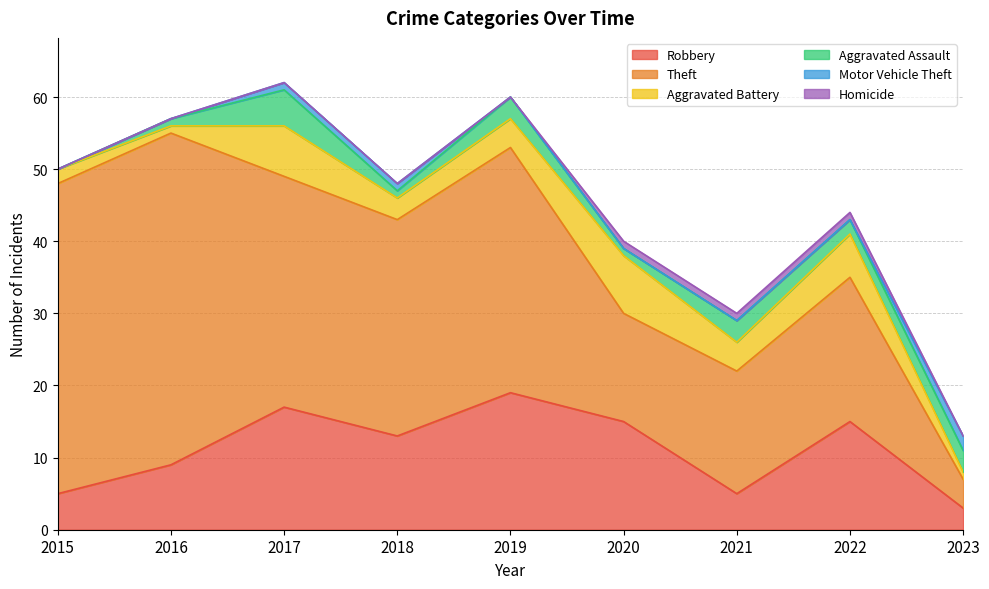

At which label does Aggravated Battery reach its peak?

2020